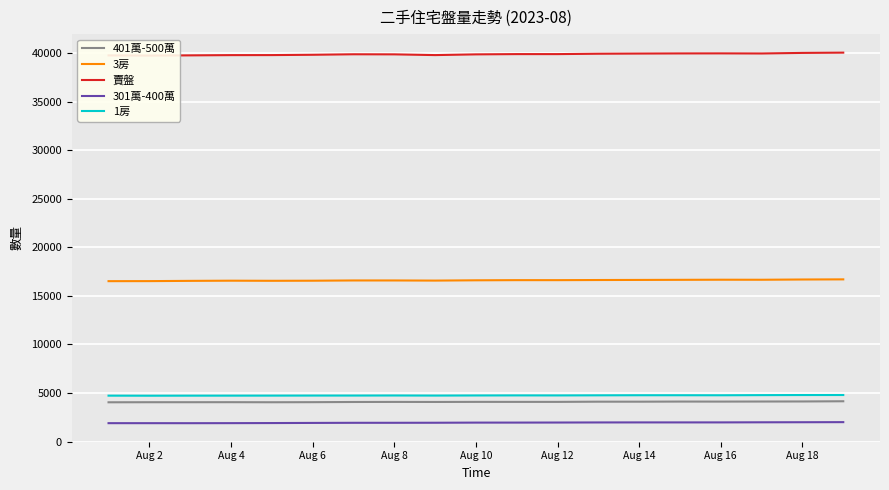

The value of 401萬-500萬 at Aug 18 is 4130. True or false?

True